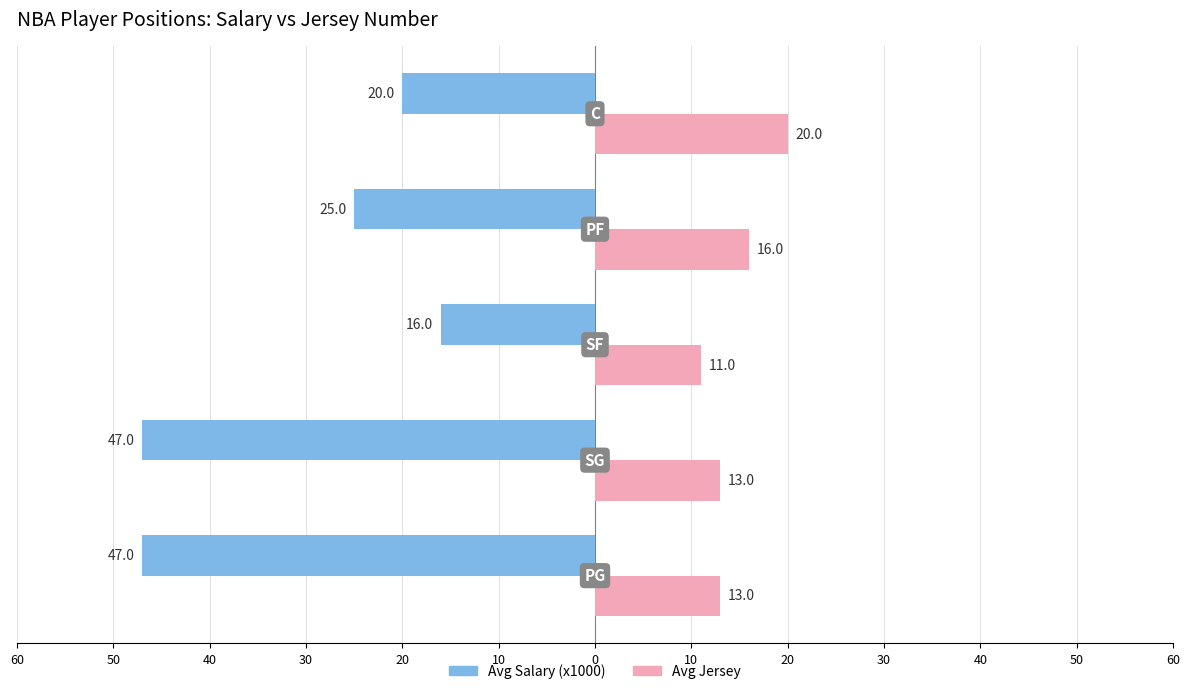

What is the sum of all Avg Jersey values?

73